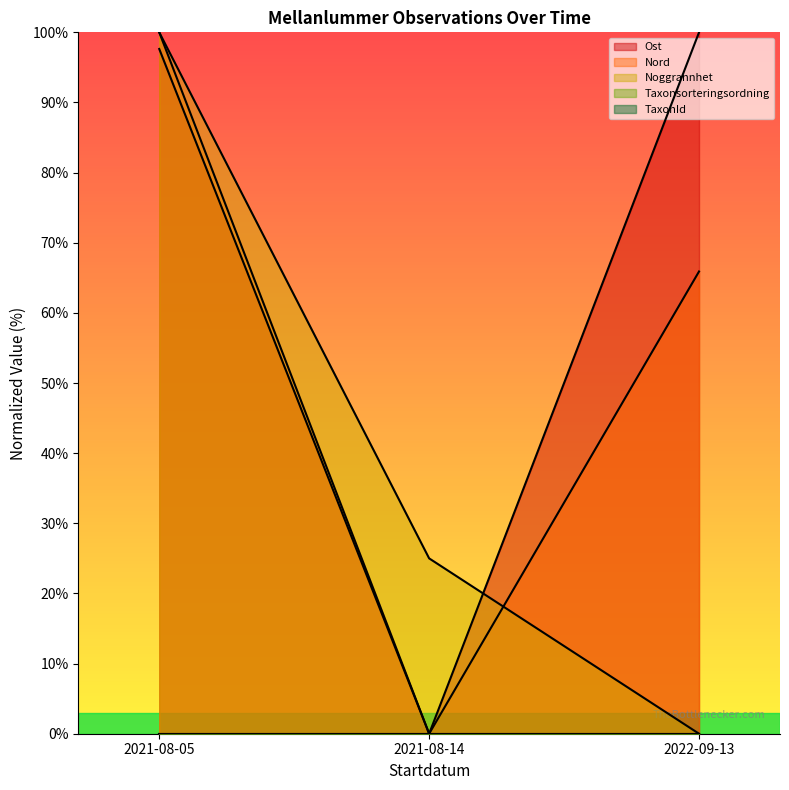

What position from the right is 2021-08-14?

2